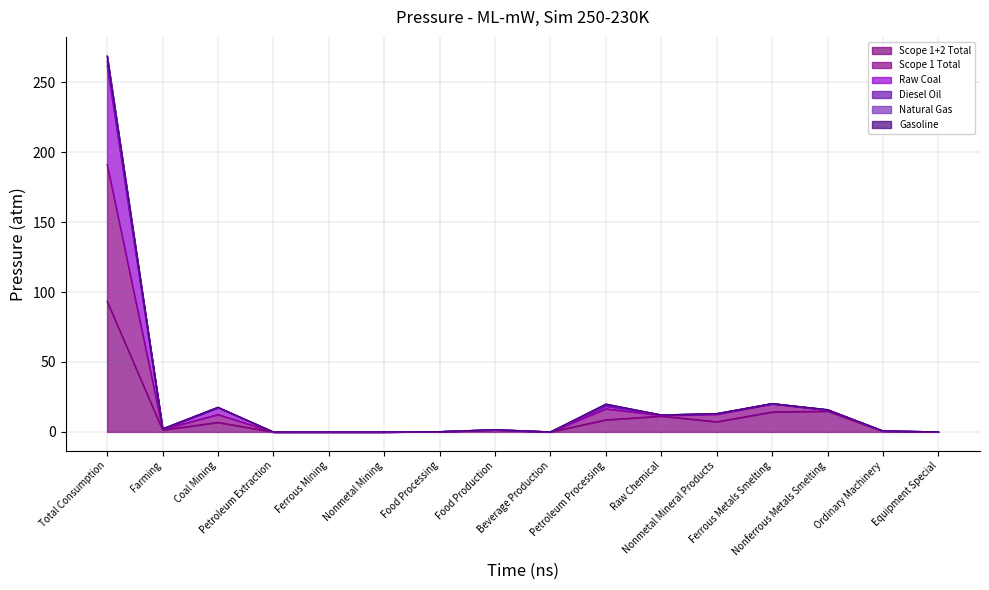

At which category does Scope 1 Total reach its first local valley?

Farming